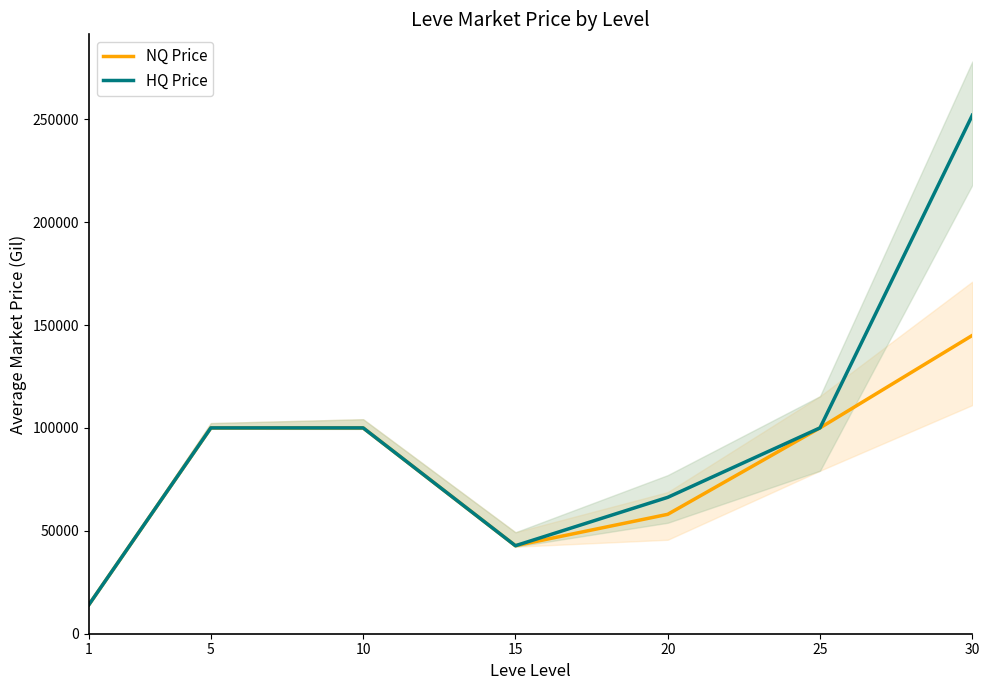

Reading left to right, extract all data points from this chart.

NQ Price: 14167	100007	100007	42764	58010	100015	144950
HQ Price: 14167	100007	100007	42764	66263	100015	251922